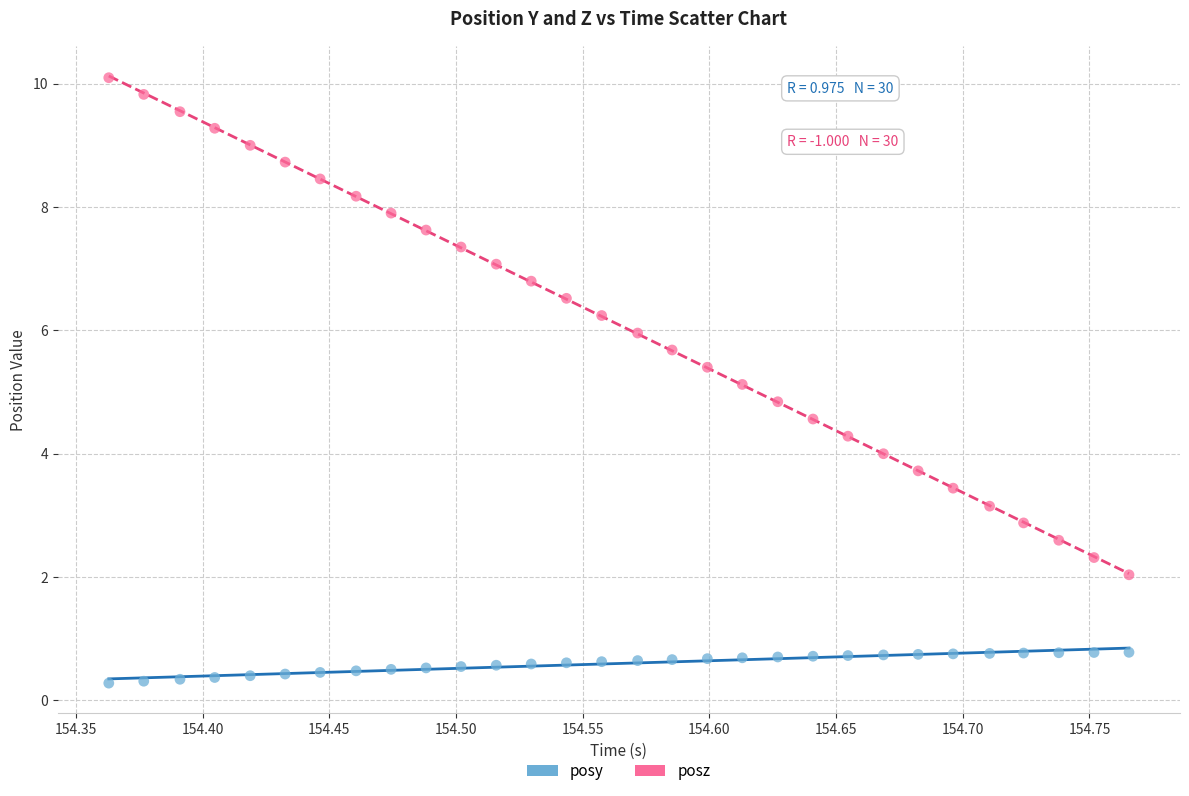

Which series has the largest Y range (max minus min)?

posz